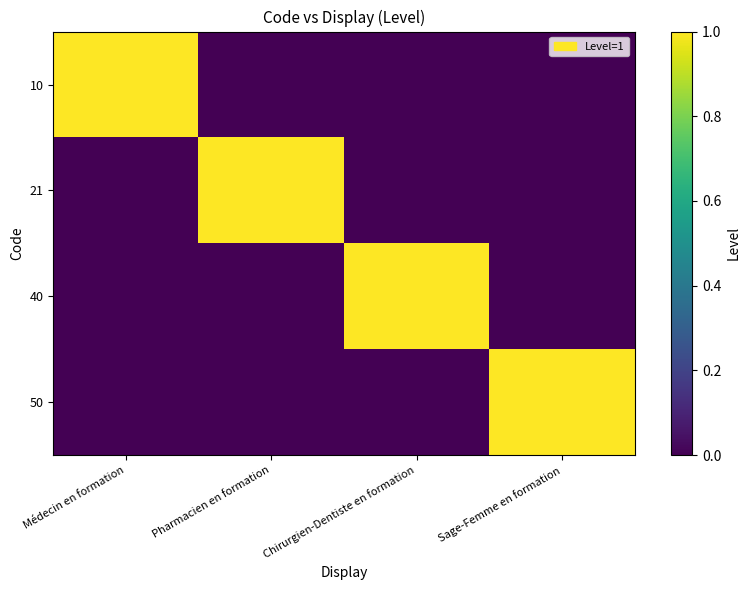

Which series has the largest range (max minus min)?

10